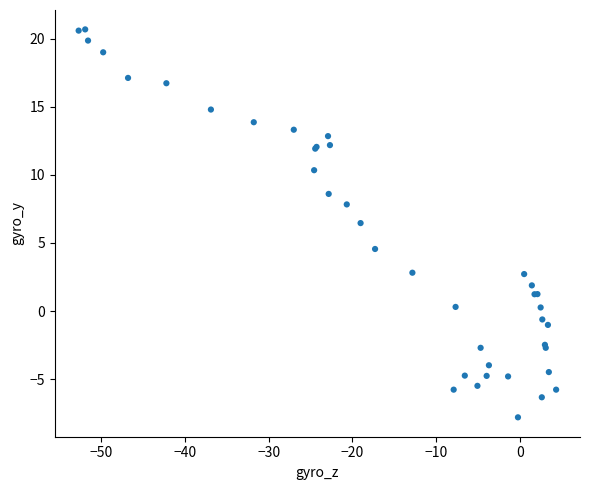

What Y value in the scatter plot is closest to 6?

6.5